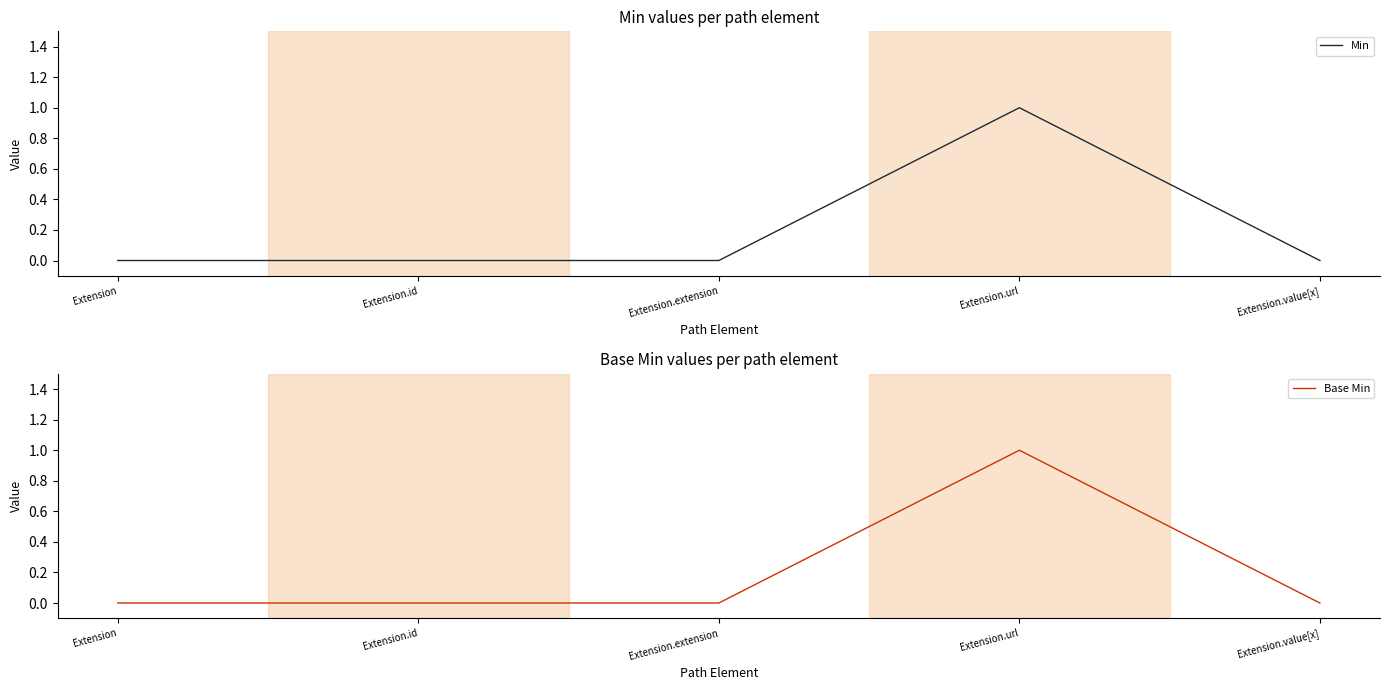

How many Min values are between 0 and 1?

5